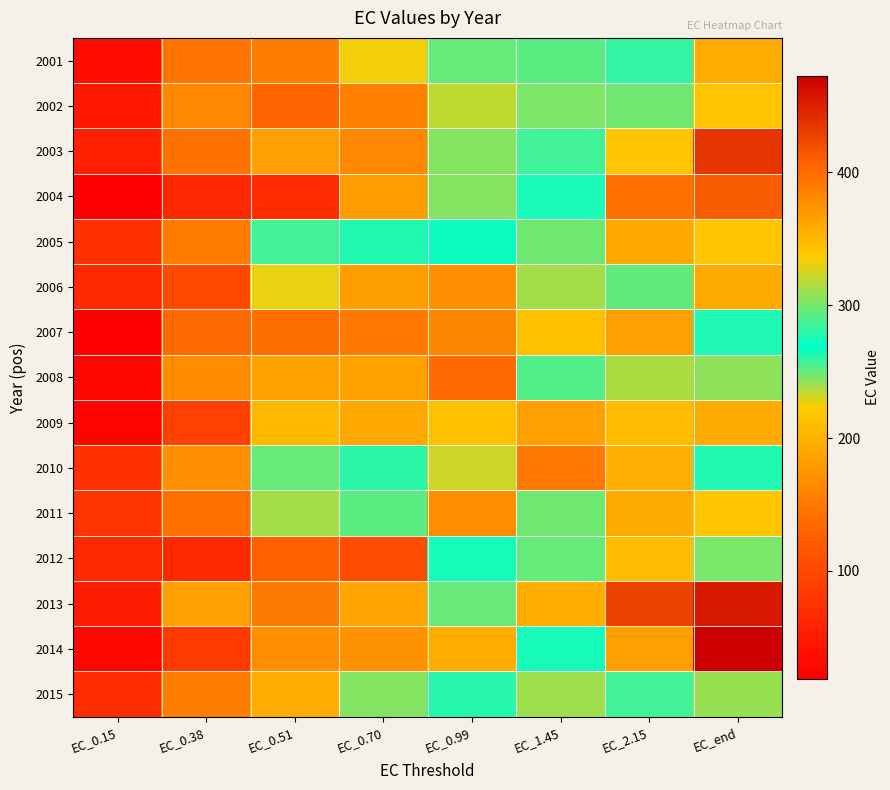

Which has a higher value, EC_0.51 or EC_end?

EC_end